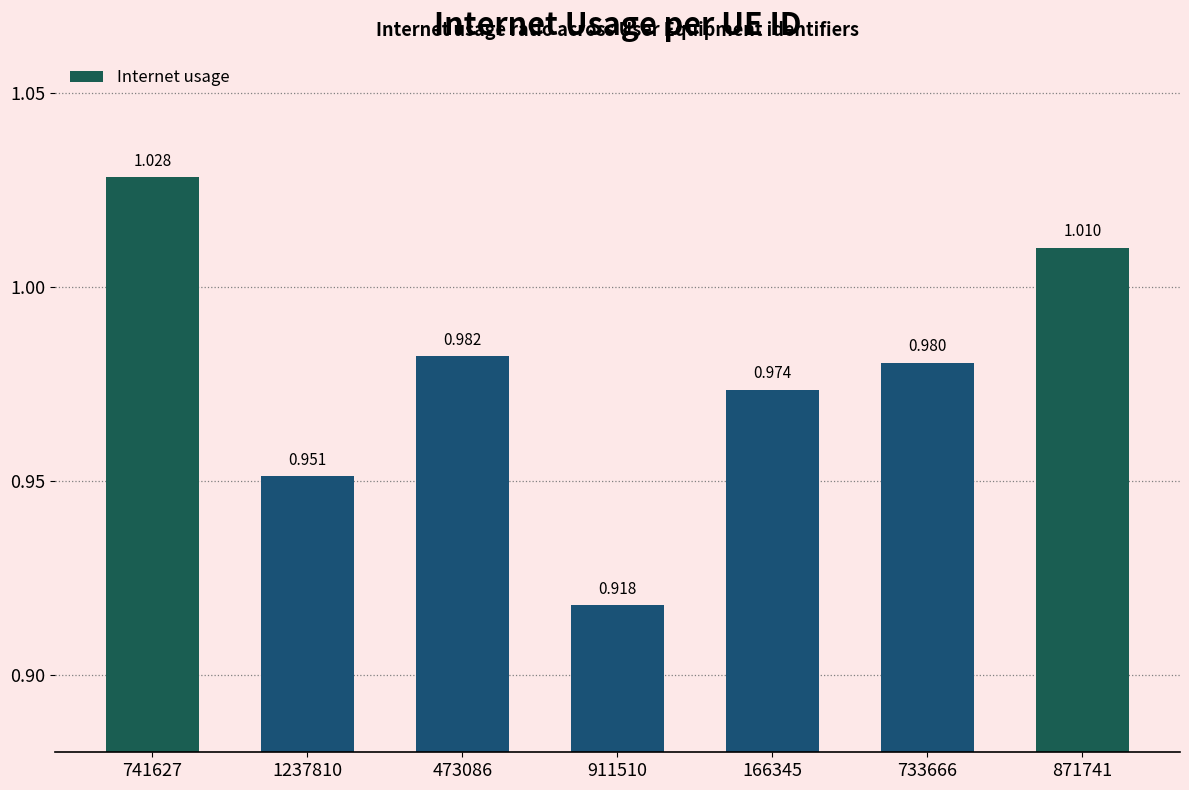

List the labels in order of value, largest first.

741627, 871741, 473086, 733666, 166345, 1237810, 911510